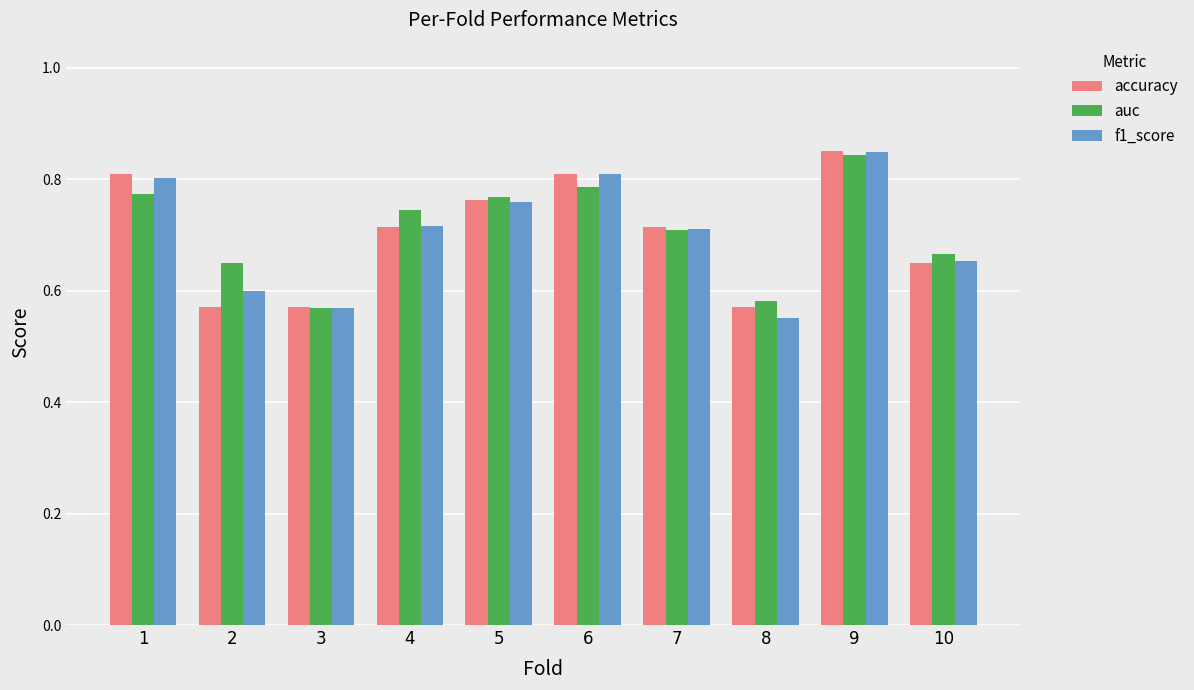

What is the sum of all accuracy values?

7.0